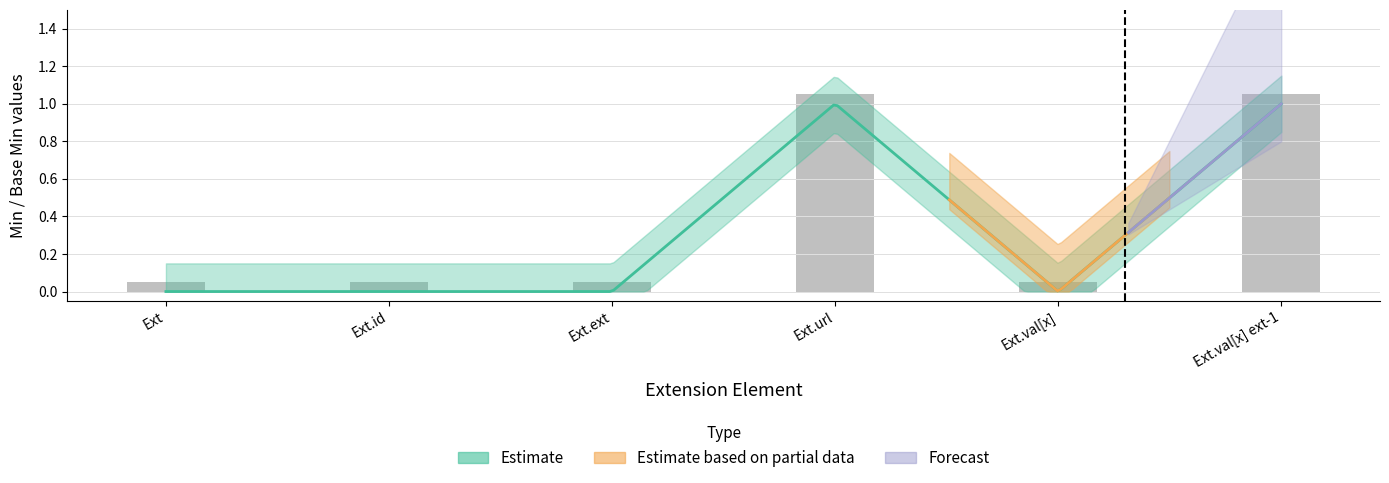

Which series has the largest total across all categories?

Base Min